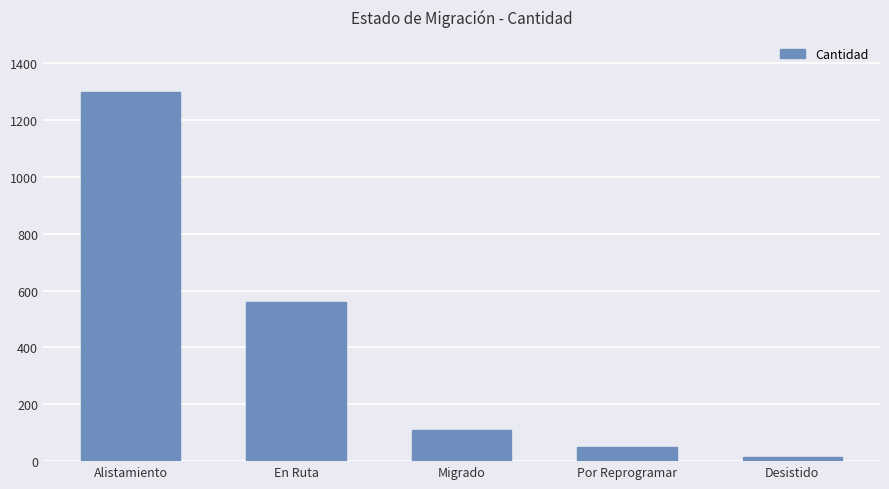

Read the value at En Ruta, to the nearest 100.

600